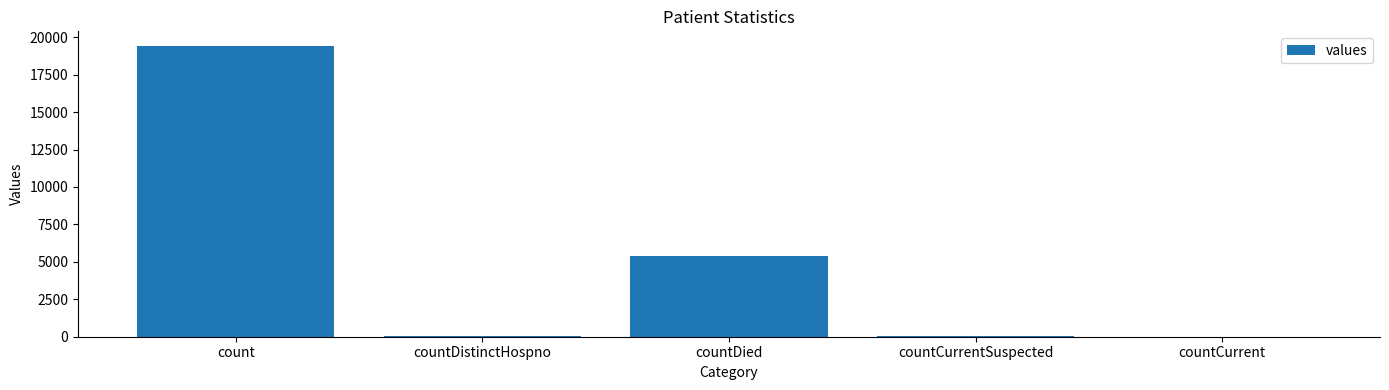

Count the number of data series in this chart.

1